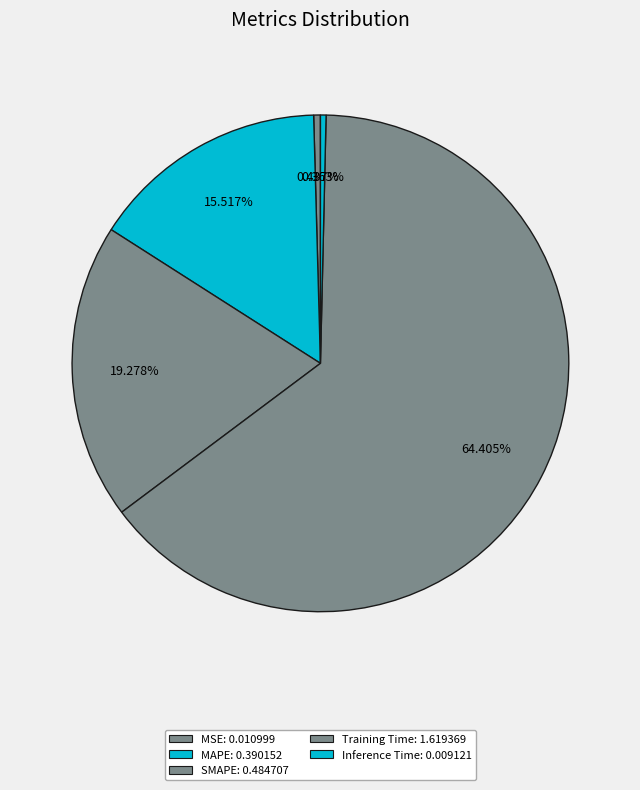

How much of the chart is everything except SMAPE?

80.7%